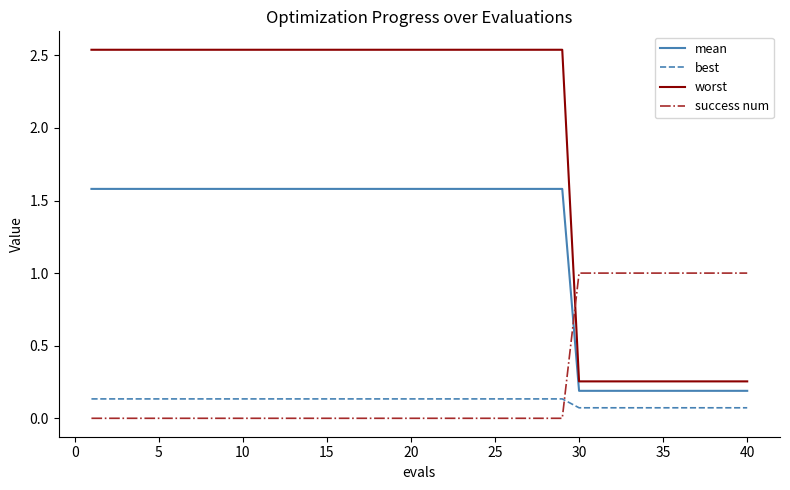

True or false: mean and success num intersect in this chart.

True